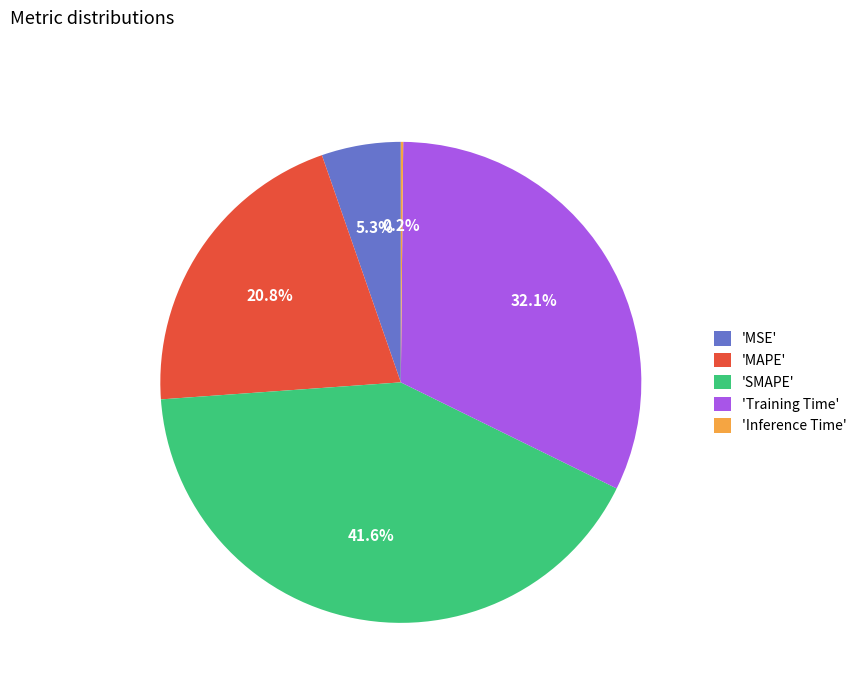

What portion of the pie excludes 'MAPE'?

79.2%